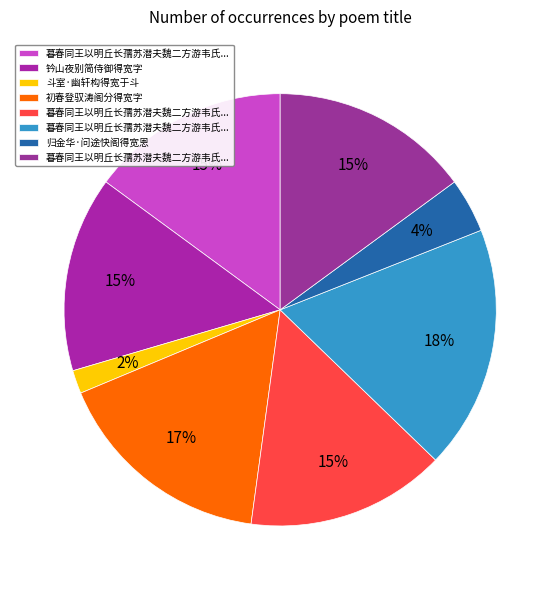

How many segments does this pie chart have?

8